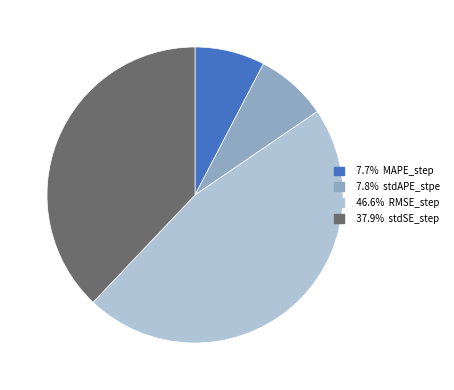

Is there any slice that represents more than half of the pie?

No